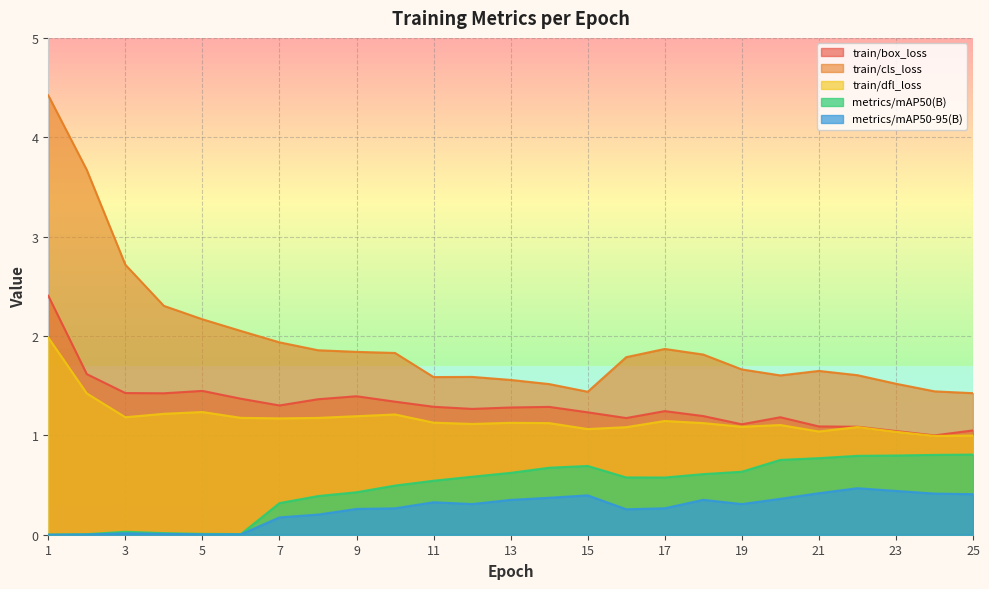

Rank the categories by metrics/mAP50(B) value from lowest to highest.

1, 2, 6, 5, 4, 3, 7, 8, 9, 10, 11, 17, 16, 12, 18, 13, 19, 14, 15, 20, 21, 22, 23, 24, 25